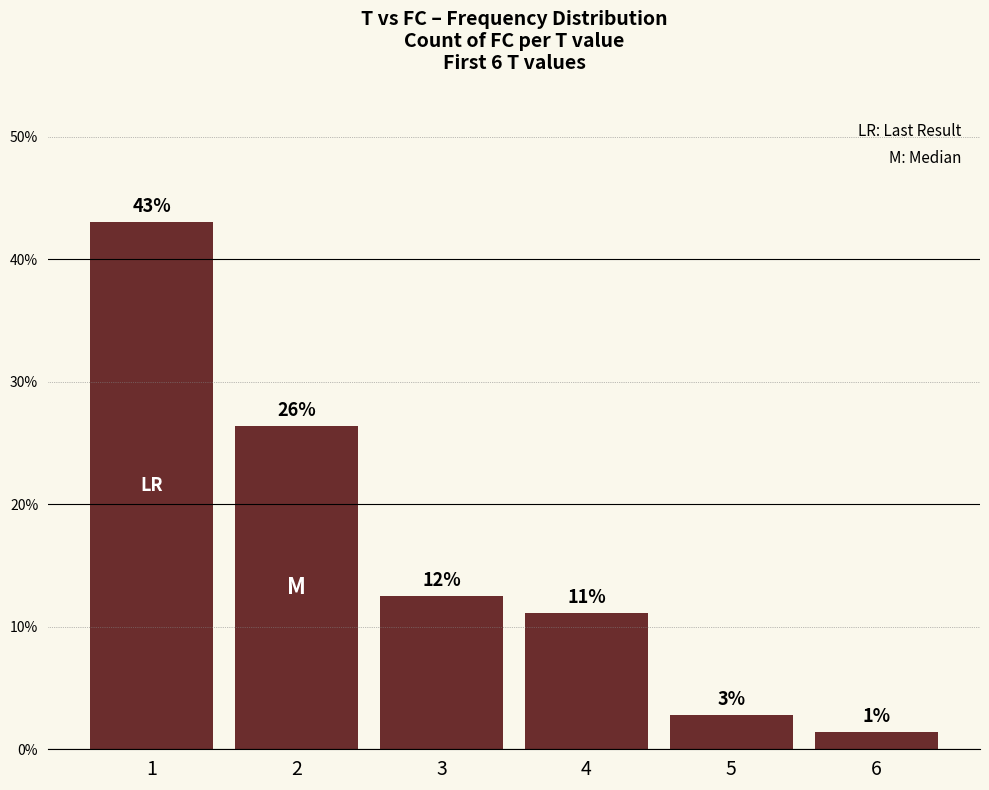

What is the change in value from 1 to 3?

-30.6